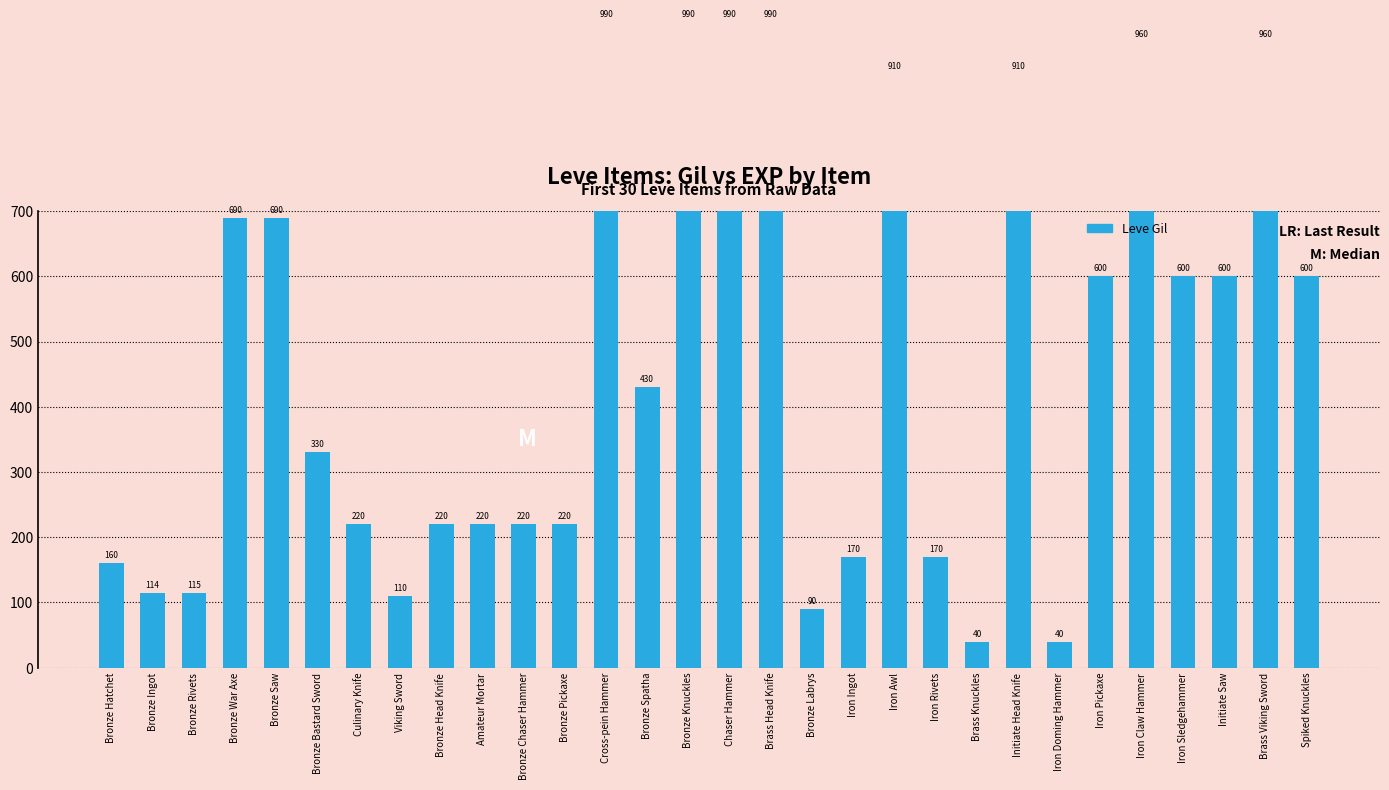

What is the label of the 12th bar from the right?

Iron Ingot